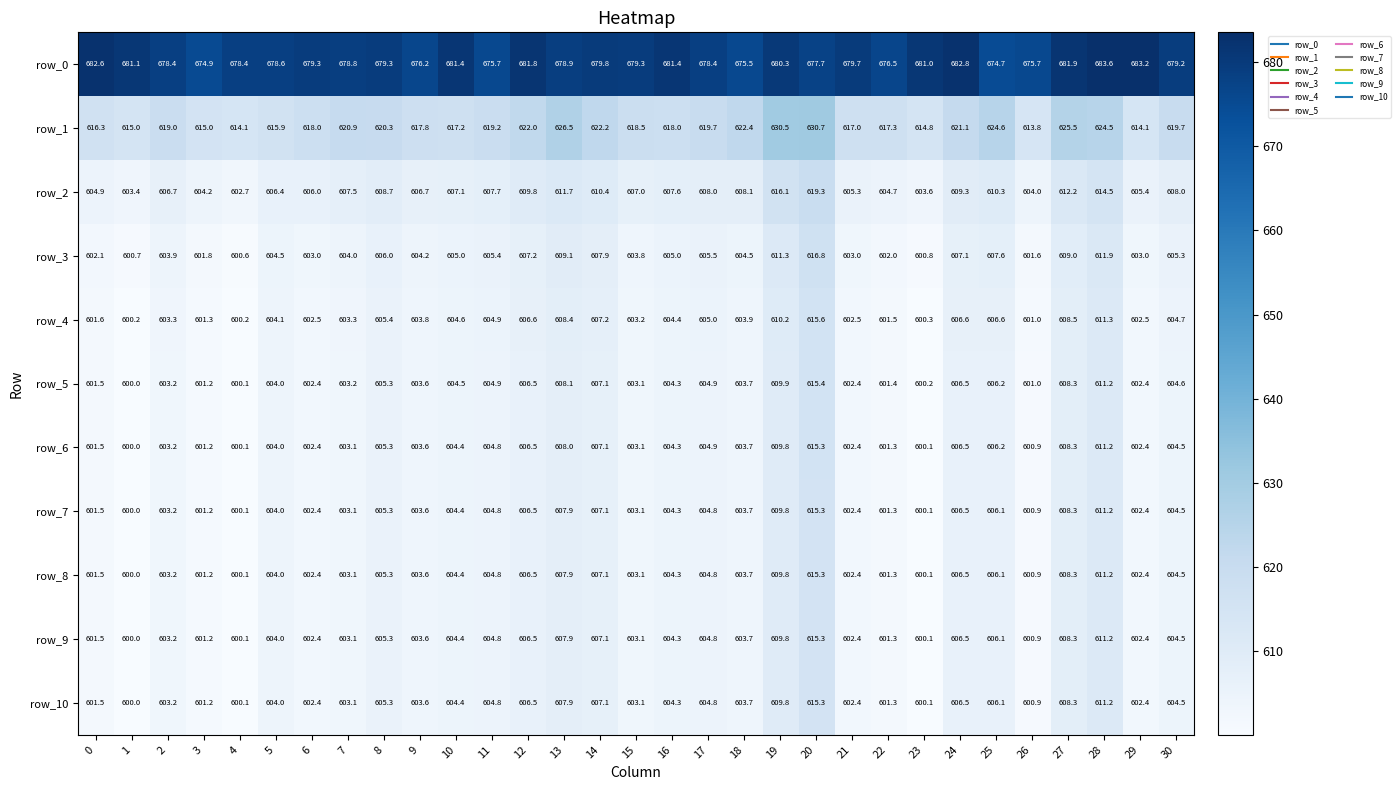

Is it true that row_0 equals 683.2 at 29?

True